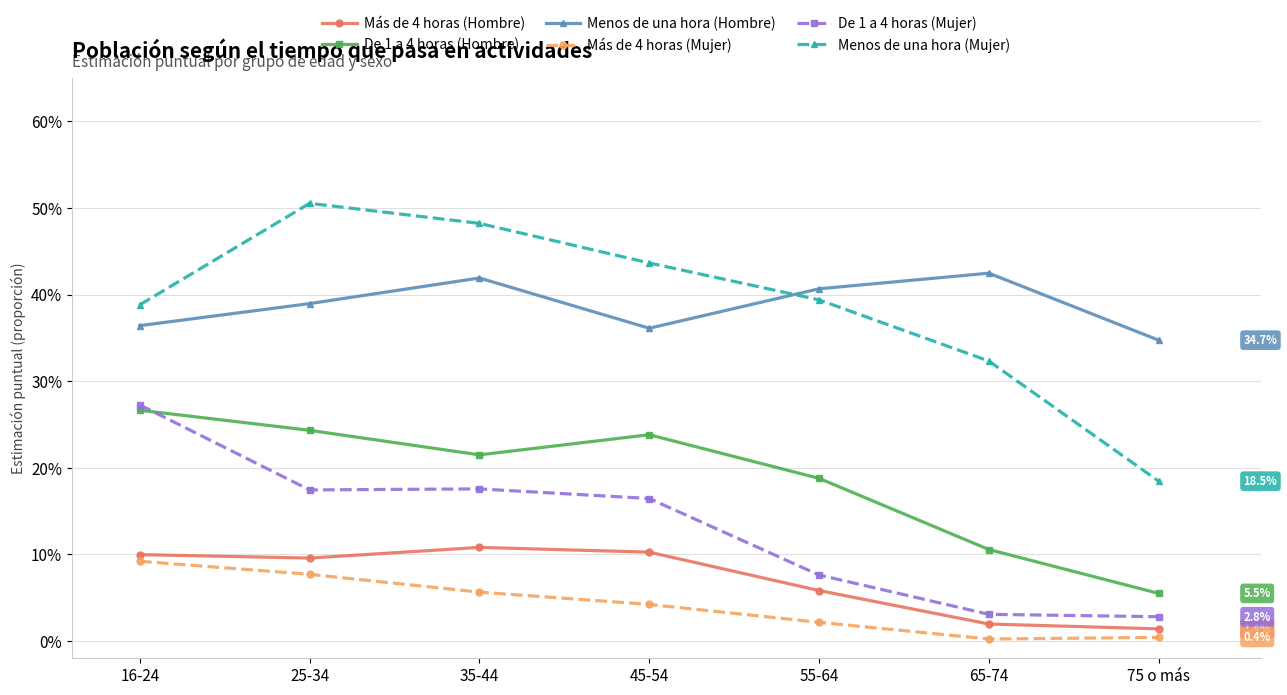

What is the label of the 7th point from the right?

16-24